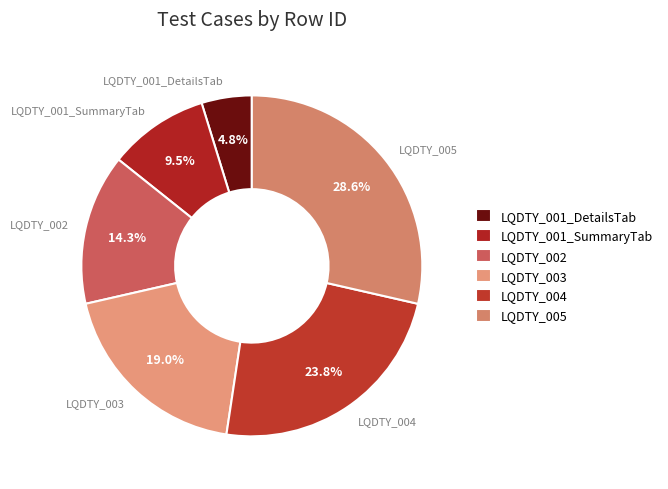

True or false: LQDTY_005 accounts for 16% of the total.

False